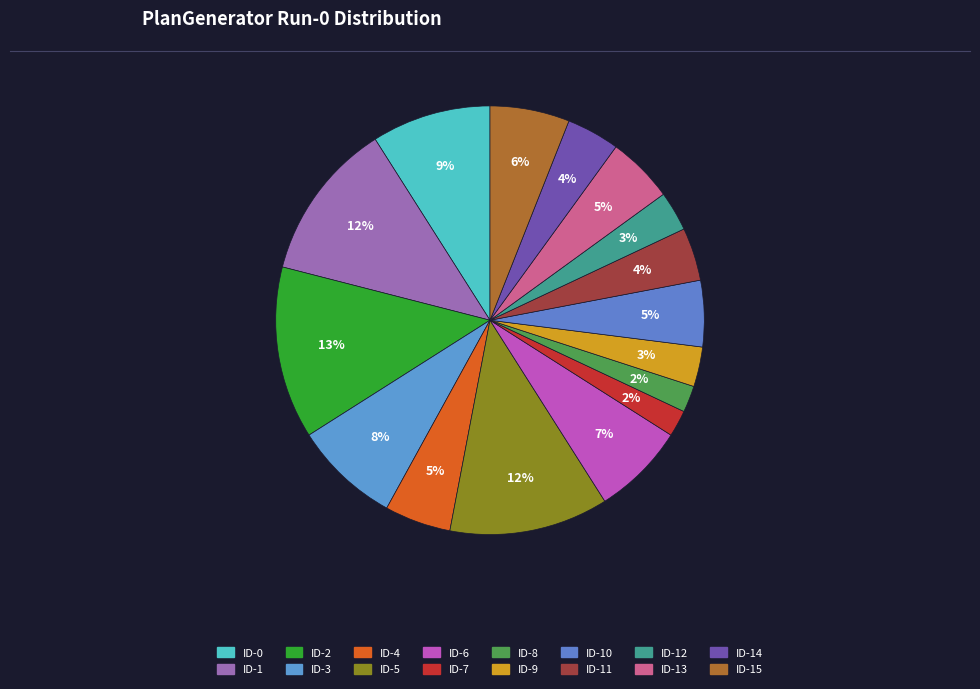

How many segments does this pie chart have?

16